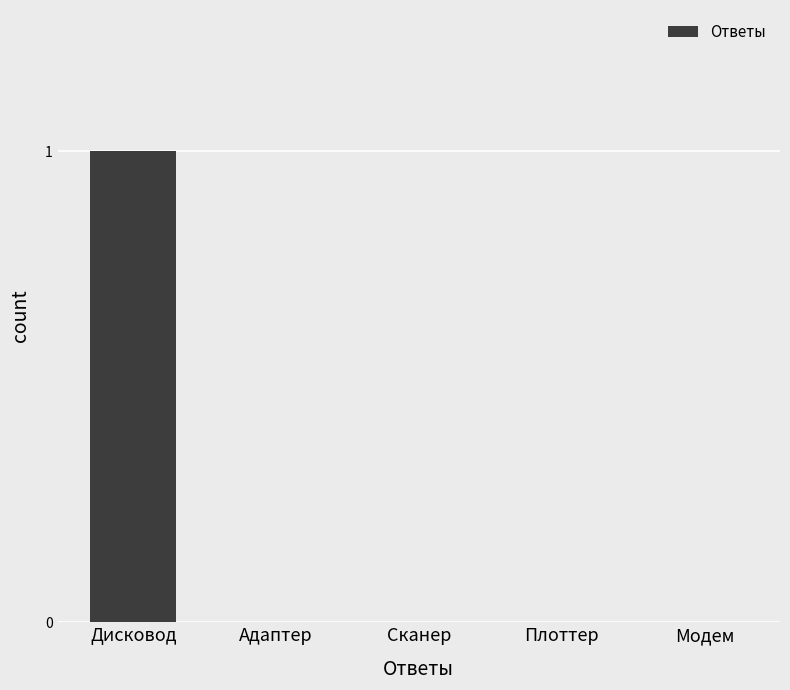

The chart shows a value of 0 at Модем. True or false?

True